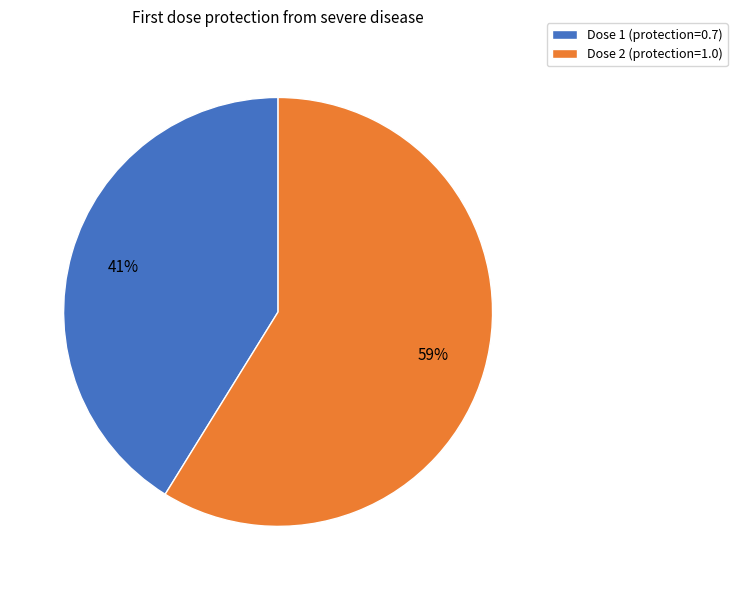

What is the majority slice?

Dose 2